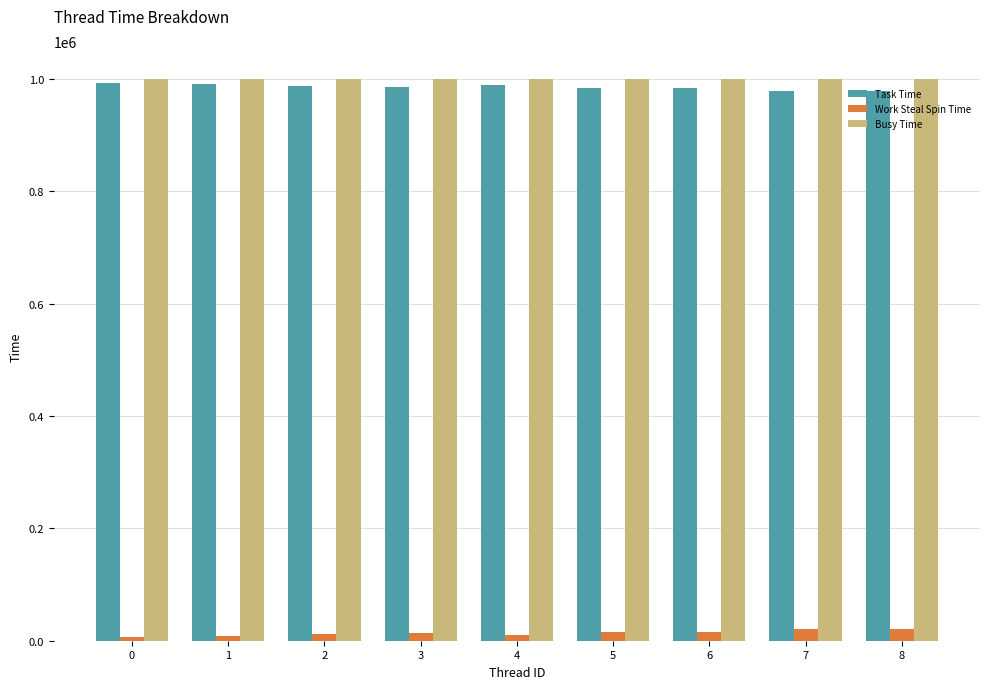

What is the value of the Task Time bar at the 7th from the left?

984220